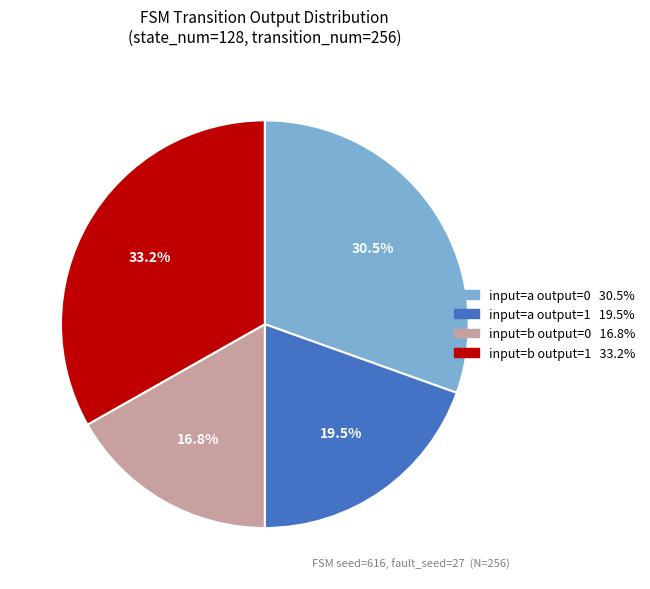

Does any single category account for the majority?

No